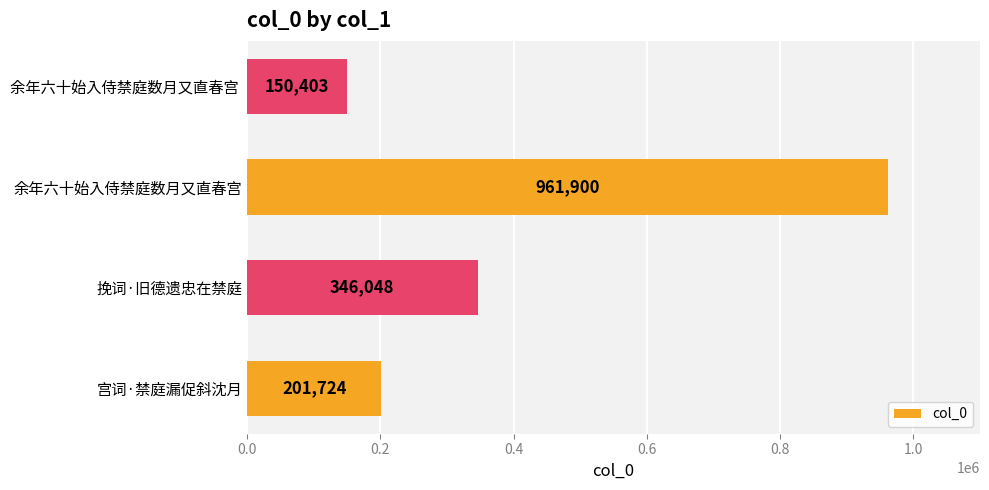

What is the sum of all values?

1660075